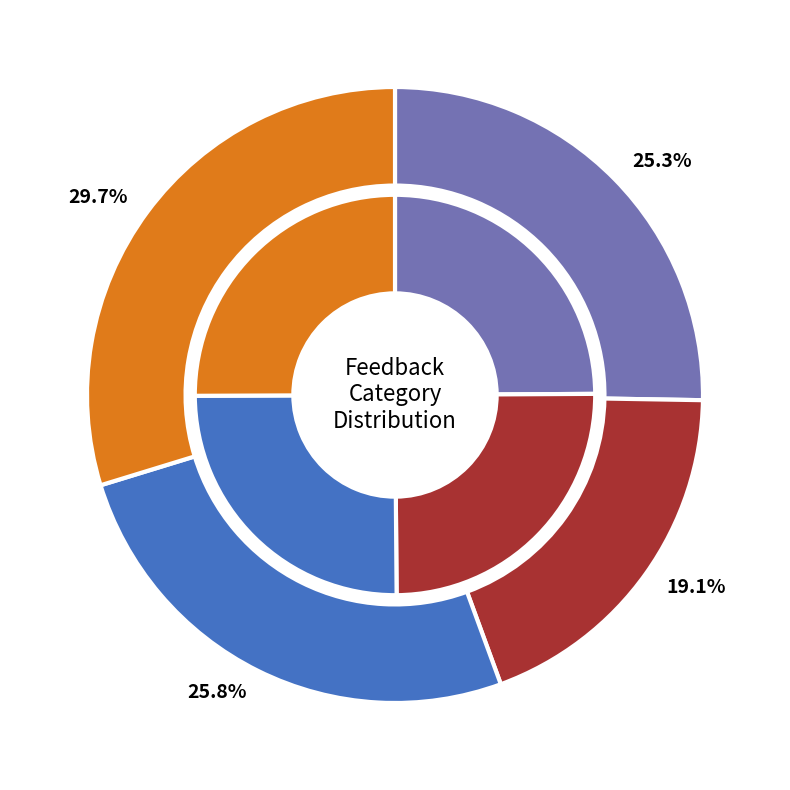

How many segments does this pie chart have?

4